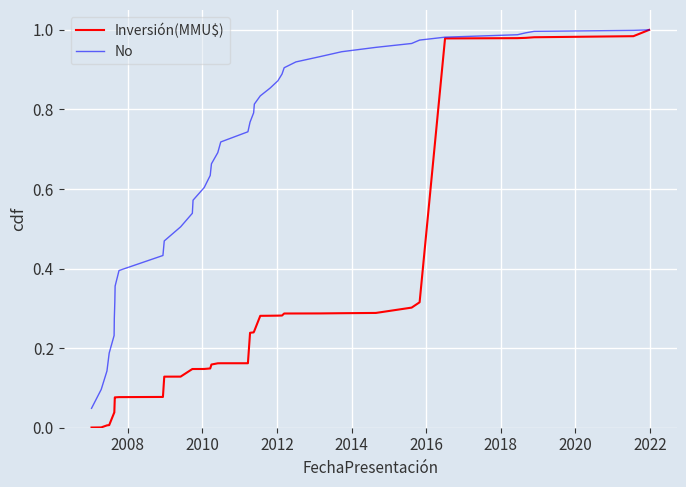

List the series in order of their overall mean, highest first.

No, Inversión(MMU$)